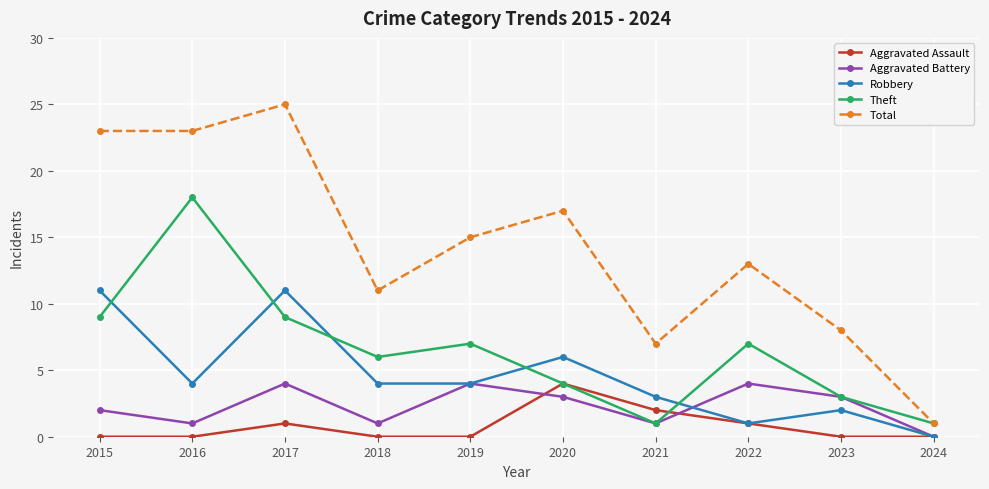

How many interior local valleys does the Aggravated Battery series have?

3